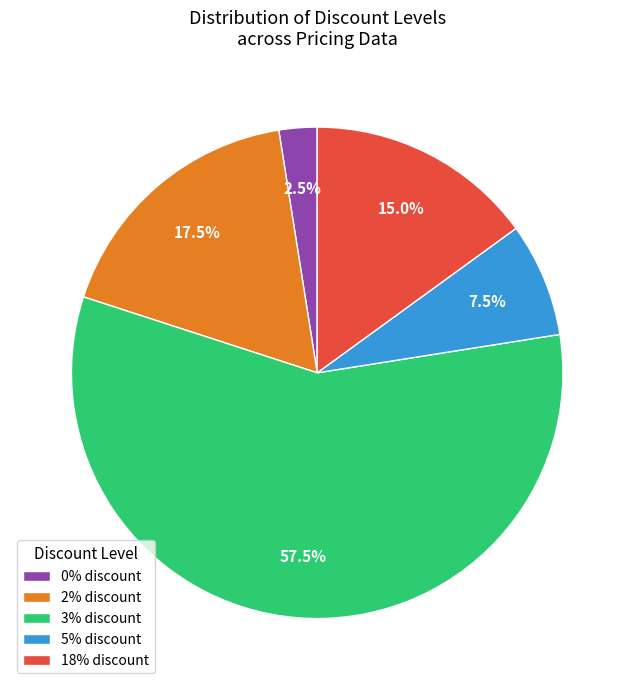

Approximately how many times larger is the value at 3% discount compared to 2% discount?

3.3